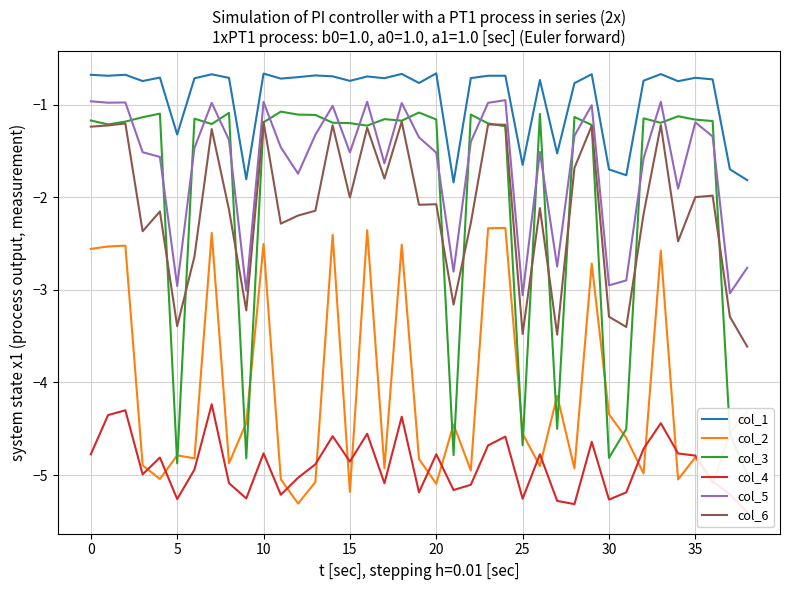

Reading left to right, what are all the values shown in this chart?

col_1: -0.7	-0.7	-0.7	-0.7	-0.7	-1.3	-0.7	-0.7	-0.7	-1.8	-0.7	-0.7	-0.7	-0.7	-0.7	-0.7	-0.7	-0.7	-0.7	-0.8	-0.7	-1.8	-0.7	-0.7	-0.7	-1.7	-0.7	-1.5	-0.8	-0.7	-1.7	-1.8	-0.7	-0.7	-0.7	-0.7	-0.7	-1.7	-1.8
col_2: -2.6	-2.5	-2.5	-4.9	-5.0	-4.8	-4.8	-2.4	-4.9	-4.4	-2.5	-5.0	-5.3	-5.1	-2.4	-5.2	-2.4	-4.9	-2.5	-4.8	-5.1	-4.5	-5.0	-2.3	-2.3	-4.6	-4.9	-4.1	-4.9	-2.7	-4.3	-4.6	-5.0	-2.6	-5.0	-4.8	-5.1	-4.5	-4.3
col_3: -1.2	-1.2	-1.2	-1.1	-1.1	-4.9	-1.2	-1.2	-1.1	-4.8	-1.2	-1.1	-1.1	-1.1	-1.2	-1.2	-1.2	-1.2	-1.2	-1.1	-1.2	-4.8	-1.1	-1.2	-1.2	-4.7	-1.1	-4.5	-1.1	-1.2	-4.8	-4.5	-1.1	-1.2	-1.1	-1.2	-1.2	-4.6	-5.0
col_4: -4.8	-4.4	-4.3	-5.0	-4.8	-5.3	-4.9	-4.2	-5.1	-5.3	-4.8	-5.2	-5.0	-4.9	-4.6	-4.9	-4.6	-5.1	-4.4	-5.2	-4.8	-5.2	-5.1	-4.7	-4.6	-5.3	-4.8	-5.3	-5.3	-4.6	-5.3	-5.2	-4.7	-4.4	-4.8	-4.8	-5.1	-5.2	-5.4
col_5: -1.0	-1.0	-1.0	-1.5	-1.6	-3.0	-1.5	-1.0	-1.4	-3.0	-1.0	-1.5	-1.7	-1.3	-1.0	-1.5	-1.0	-1.6	-1.0	-1.4	-1.5	-2.8	-1.4	-1.0	-1.0	-3.1	-1.5	-2.7	-1.3	-1.0	-3.0	-2.9	-1.6	-1.0	-1.9	-1.2	-1.3	-3.0	-2.8
col_6: -1.2	-1.2	-1.2	-2.4	-2.2	-3.4	-2.6	-1.3	-2.1	-3.2	-1.2	-2.3	-2.2	-2.1	-1.2	-2.0	-1.3	-1.8	-1.2	-2.1	-2.1	-3.2	-2.3	-1.2	-1.2	-3.5	-2.1	-3.5	-1.7	-1.2	-3.3	-3.4	-2.2	-1.2	-2.5	-2.0	-2.0	-3.3	-3.6